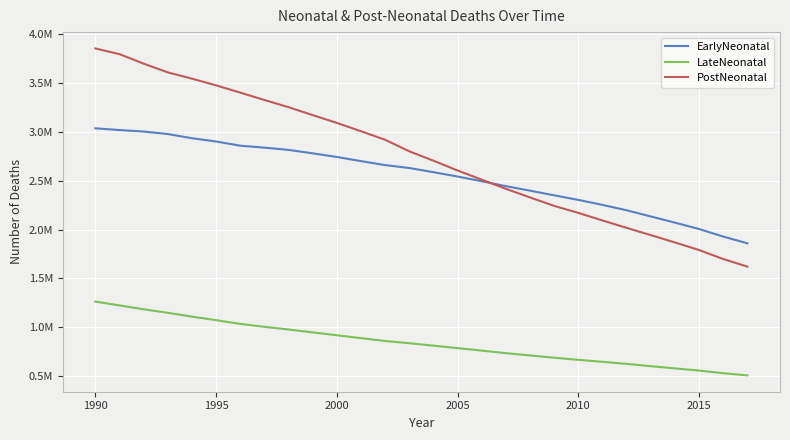

Does the chart display data point markers on the line(s)?

No